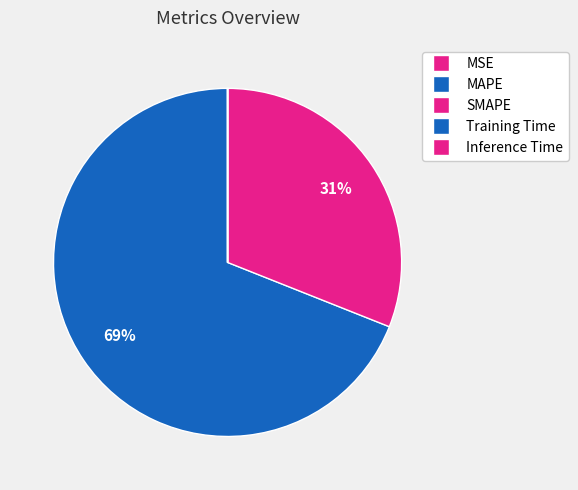

True or false: MSE accounts for 8% of the total.

False